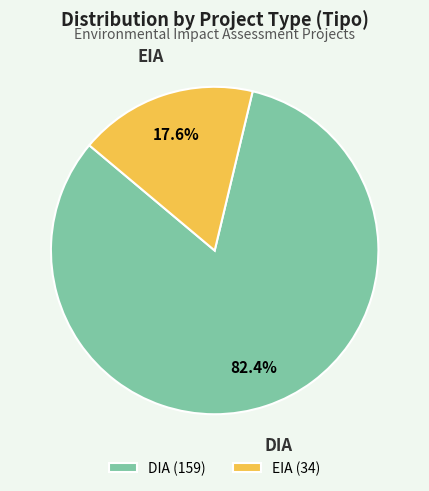

Which category has the smallest portion of the pie?

EIA